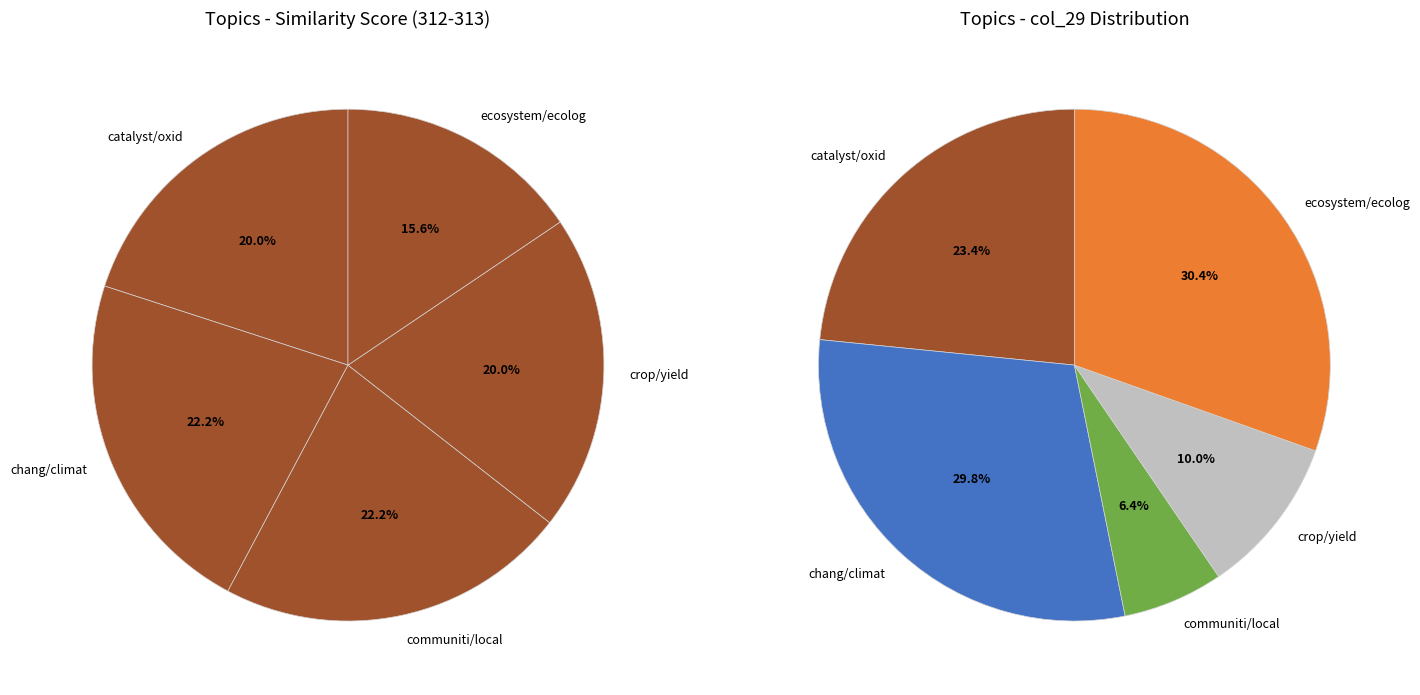

Which slice is the largest?

chang/climat